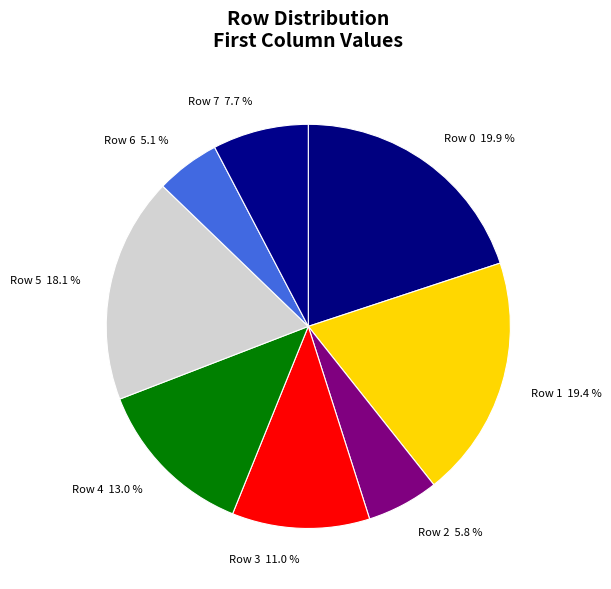

Rank the categories by value from lowest to highest.

Row 6, Row 2, Row 7, Row 3, Row 4, Row 5, Row 1, Row 0